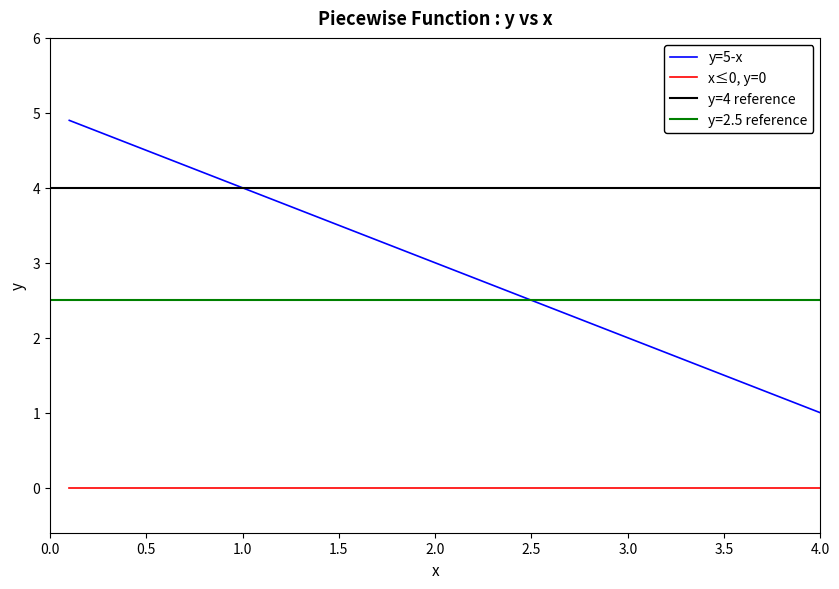

The value of x≤0, y=0 at 1.5 is 0.0. True or false?

True